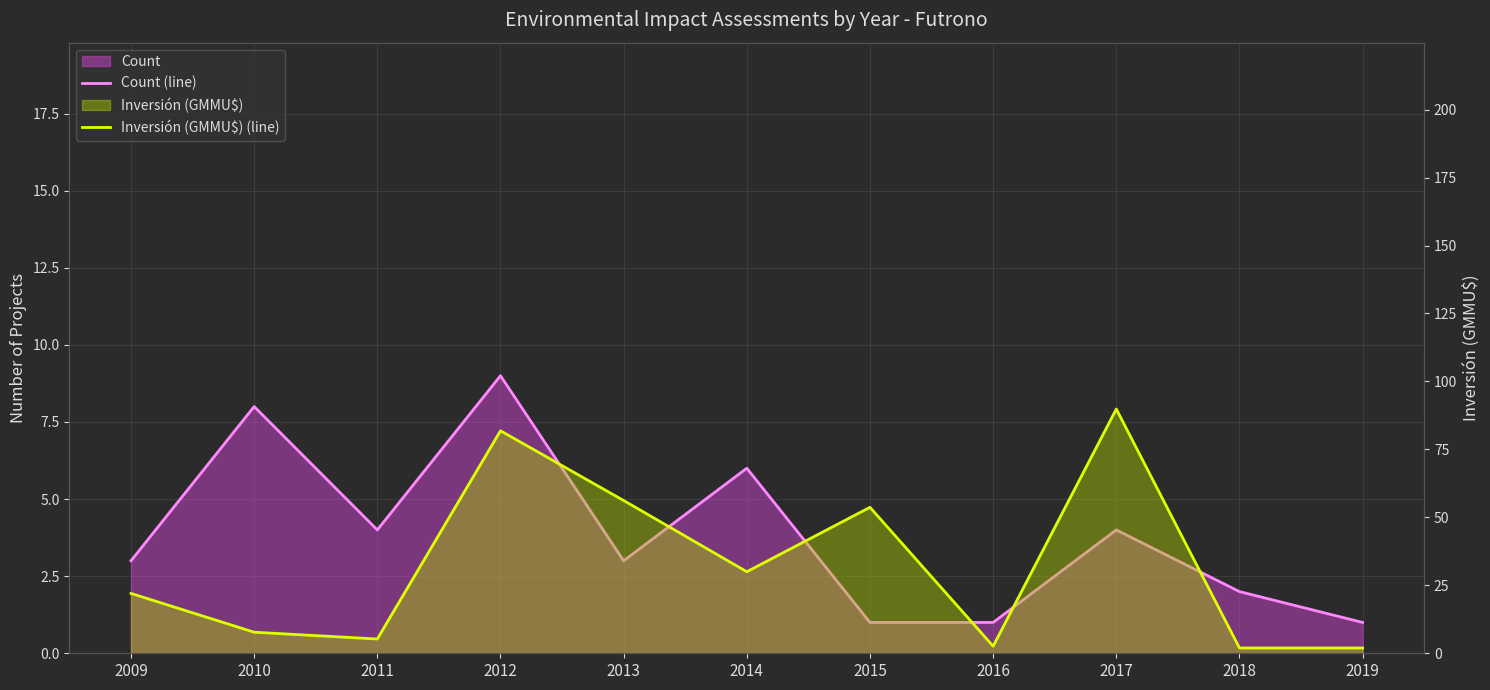

What is the average value of the Inversión (GMMU$) (line) series?

32.1